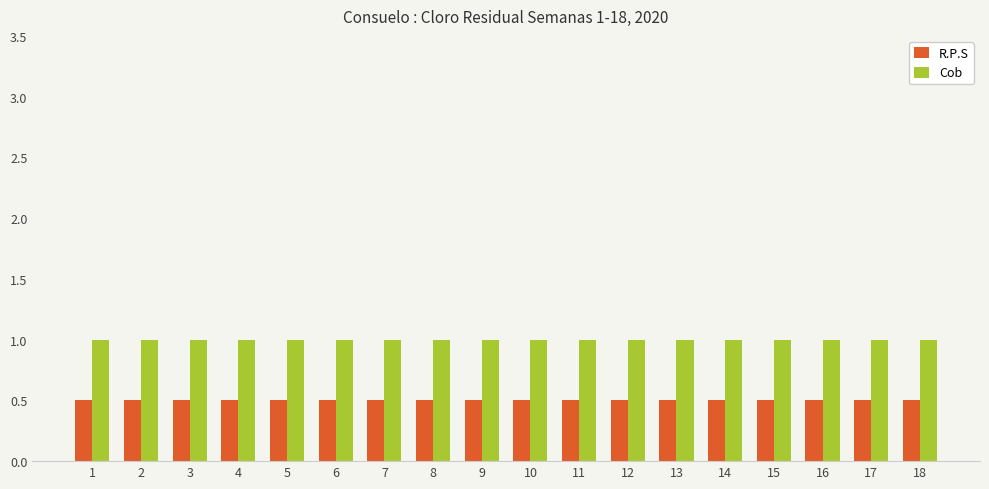

What value does the Cob series have at 16?

1.0